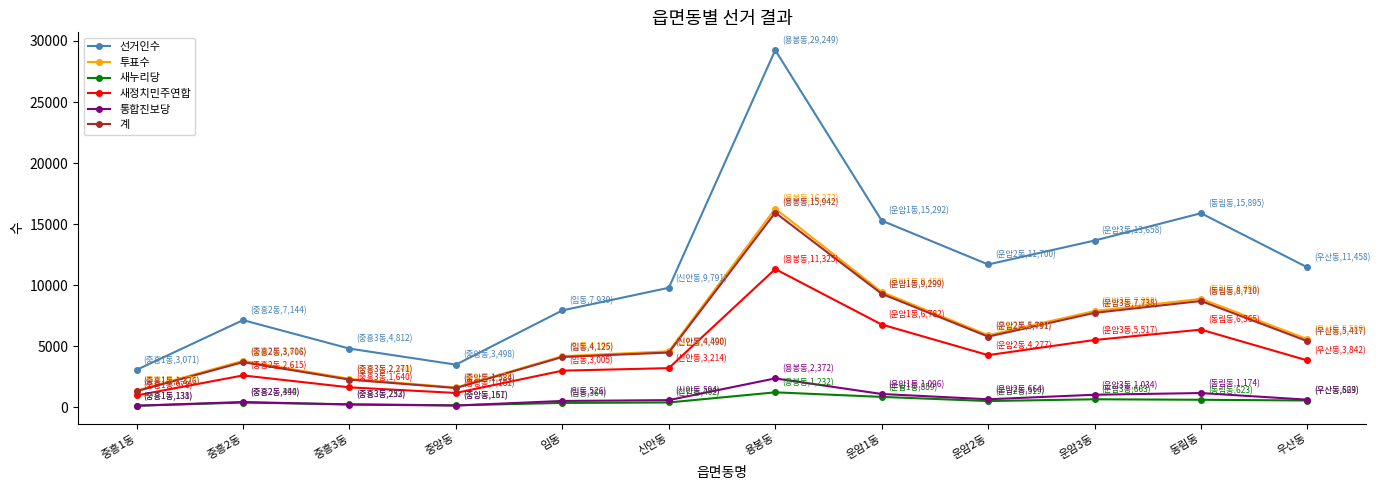

What is the highest value of the 계 series?

15942